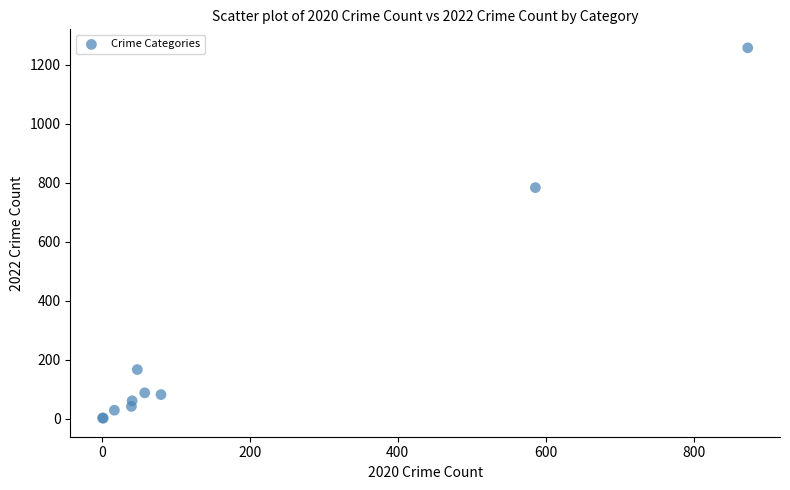

What Y value in the scatter plot is closest to 630?

784